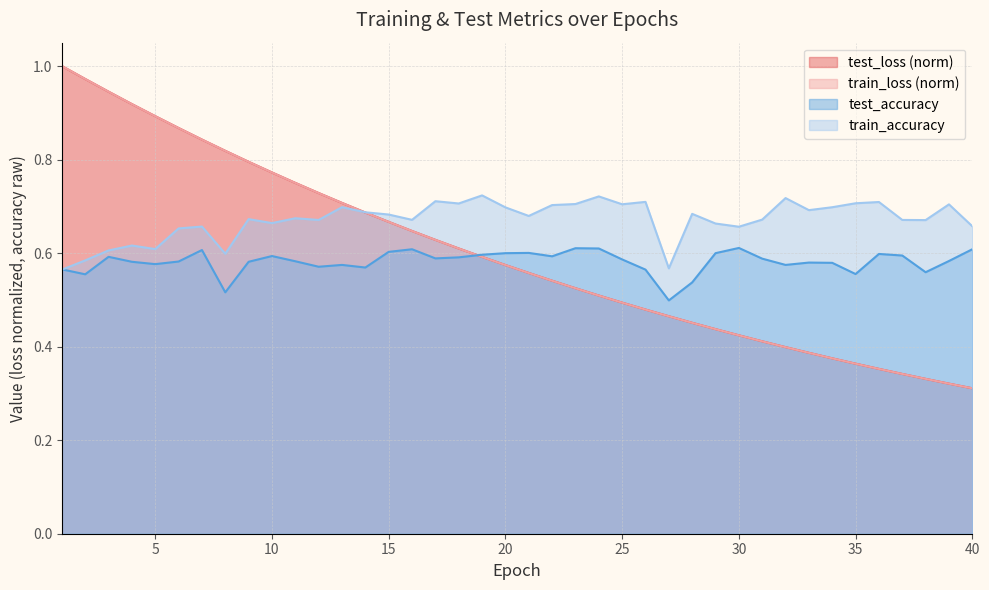

True or false: test_loss has more than 0 points higher than both neighbors.

False